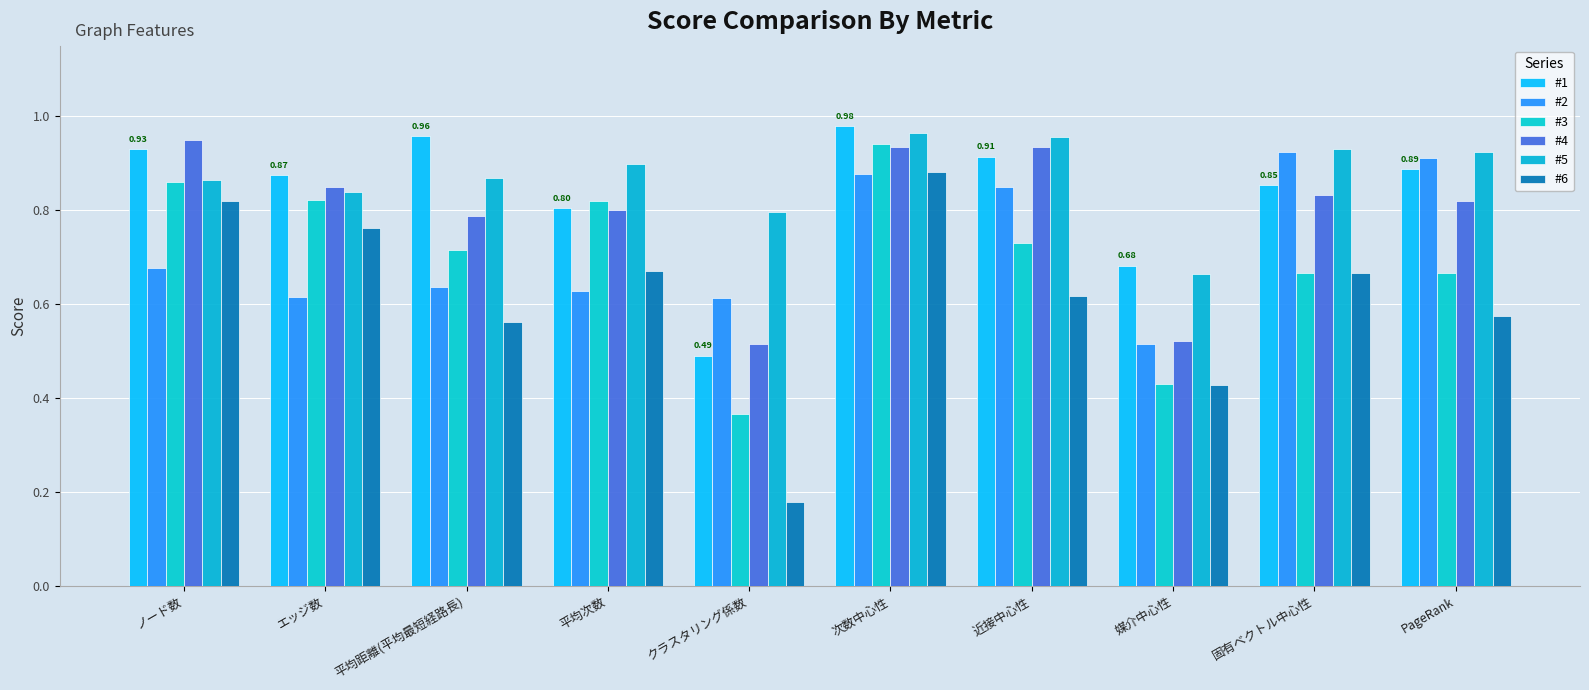

Reading right to left, what are all the values shown in this chart?

#1: PageRank=0.9	固有ベクトル中心性=0.9	媒介中心性=0.7	近接中心性=0.9	次数中心性=1.0	クラスタリング係数=0.5	平均次数=0.8	平均距離(平均最短経路長)=1.0	エッジ数=0.9	ノード数=0.9
#2: PageRank=0.9	固有ベクトル中心性=0.9	媒介中心性=0.5	近接中心性=0.8	次数中心性=0.9	クラスタリング係数=0.6	平均次数=0.6	平均距離(平均最短経路長)=0.6	エッジ数=0.6	ノード数=0.7
#3: PageRank=0.7	固有ベクトル中心性=0.7	媒介中心性=0.4	近接中心性=0.7	次数中心性=0.9	クラスタリング係数=0.4	平均次数=0.8	平均距離(平均最短経路長)=0.7	エッジ数=0.8	ノード数=0.9
#4: PageRank=0.8	固有ベクトル中心性=0.8	媒介中心性=0.5	近接中心性=0.9	次数中心性=0.9	クラスタリング係数=0.5	平均次数=0.8	平均距離(平均最短経路長)=0.8	エッジ数=0.8	ノード数=0.9
#5: PageRank=0.9	固有ベクトル中心性=0.9	媒介中心性=0.7	近接中心性=1.0	次数中心性=1.0	クラスタリング係数=0.8	平均次数=0.9	平均距離(平均最短経路長)=0.9	エッジ数=0.8	ノード数=0.9
#6: PageRank=0.6	固有ベクトル中心性=0.7	媒介中心性=0.4	近接中心性=0.6	次数中心性=0.9	クラスタリング係数=0.2	平均次数=0.7	平均距離(平均最短経路長)=0.6	エッジ数=0.8	ノード数=0.8